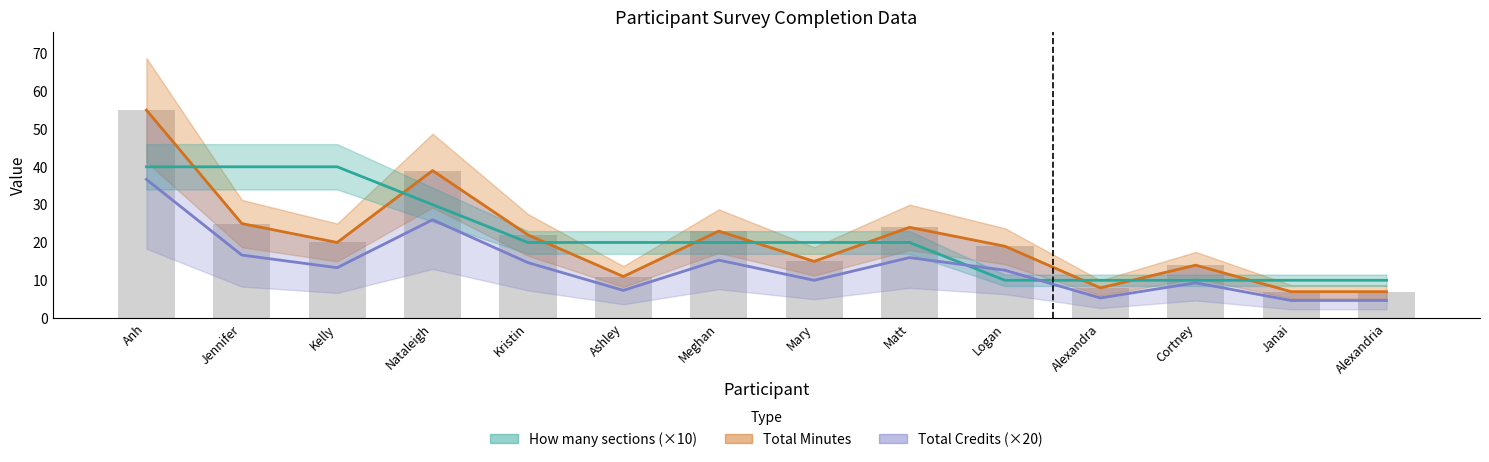

What is the smallest value displayed?

4.7